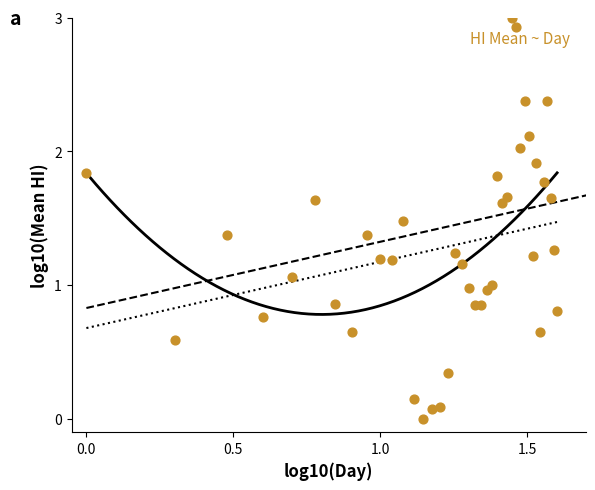

What is the range of Y values (max minus min)?

3.0